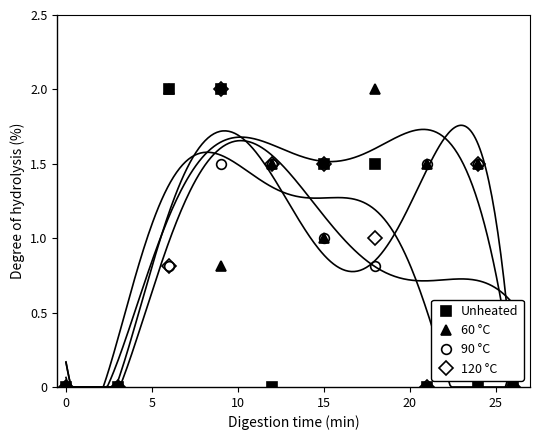

True or false: 60 °C has more than 1 interior local peaks.

True